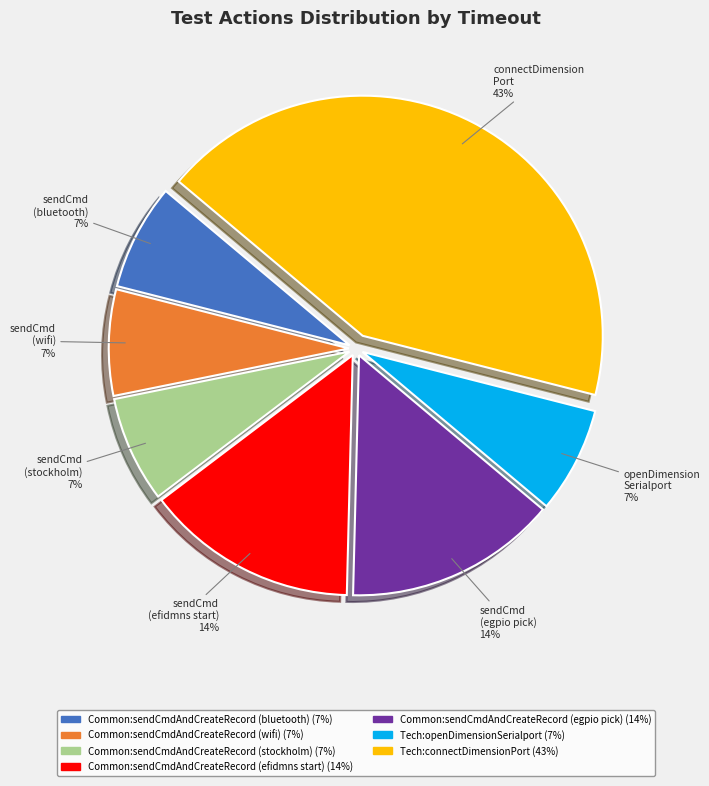

To the nearest percent, what is the average slice percentage?

14%